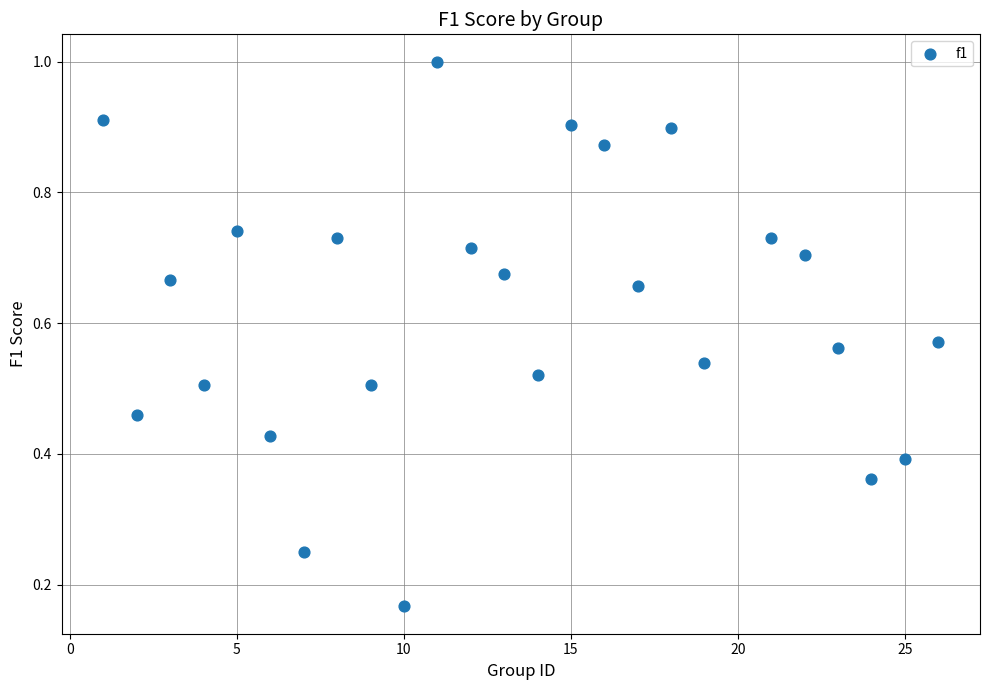

What is the range of X values (max minus min)?

25.0